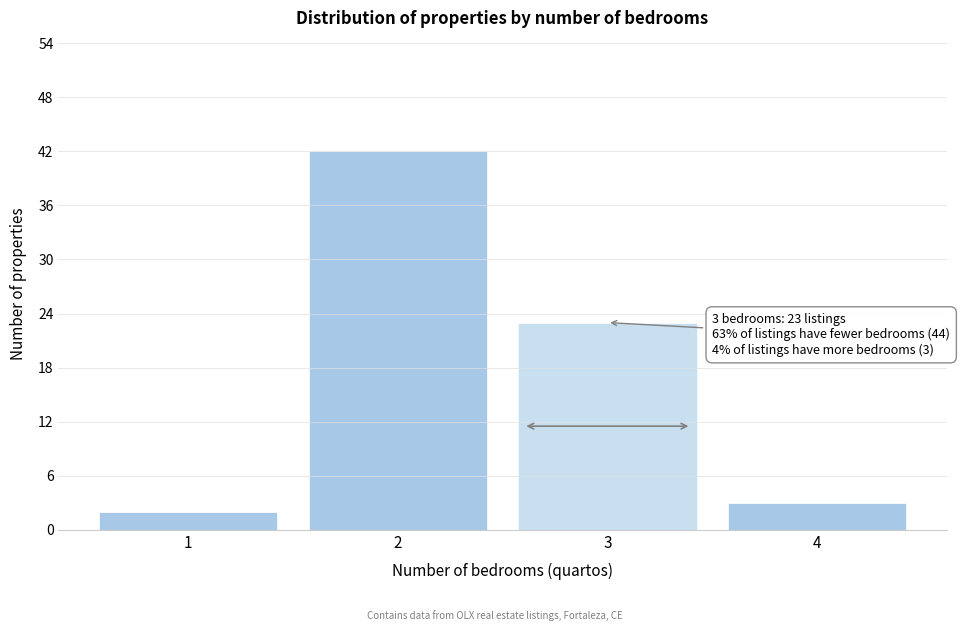

Reading left to right, what are all the values shown in this chart?

1=2	2=42	3=23	4=3